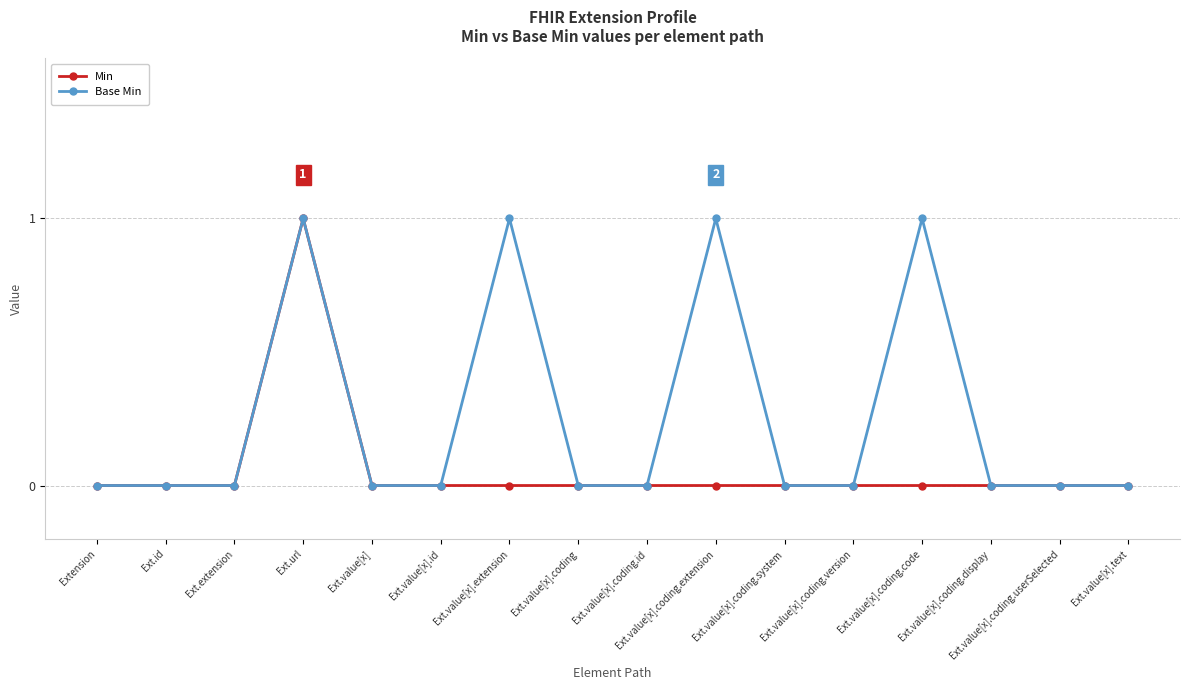

Reading right to left, extract all data points from this chart.

Min: 0	0	0	0	0	0	0	0	0	0	0	0	1	0	0	0
Base Min: 0	0	0	1	0	0	1	0	0	1	0	0	1	0	0	0